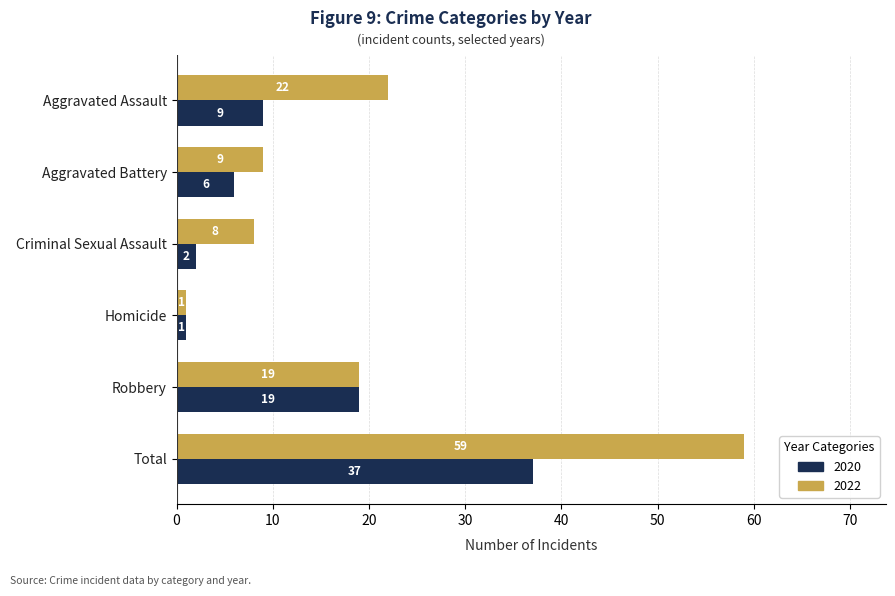

Which series has the largest total across all categories?

2022